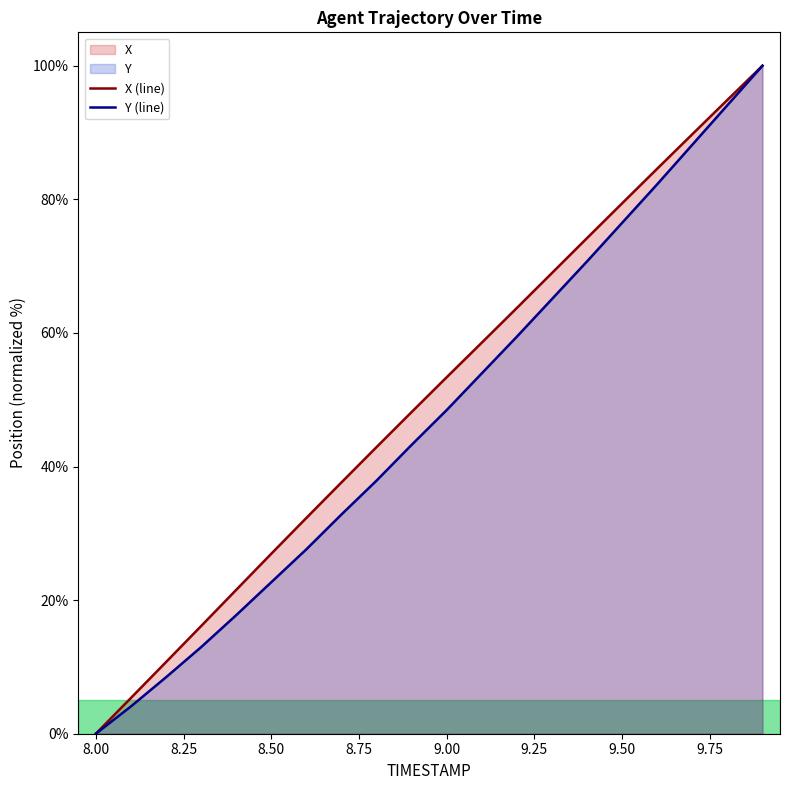

Count the number of data series in this chart.

2